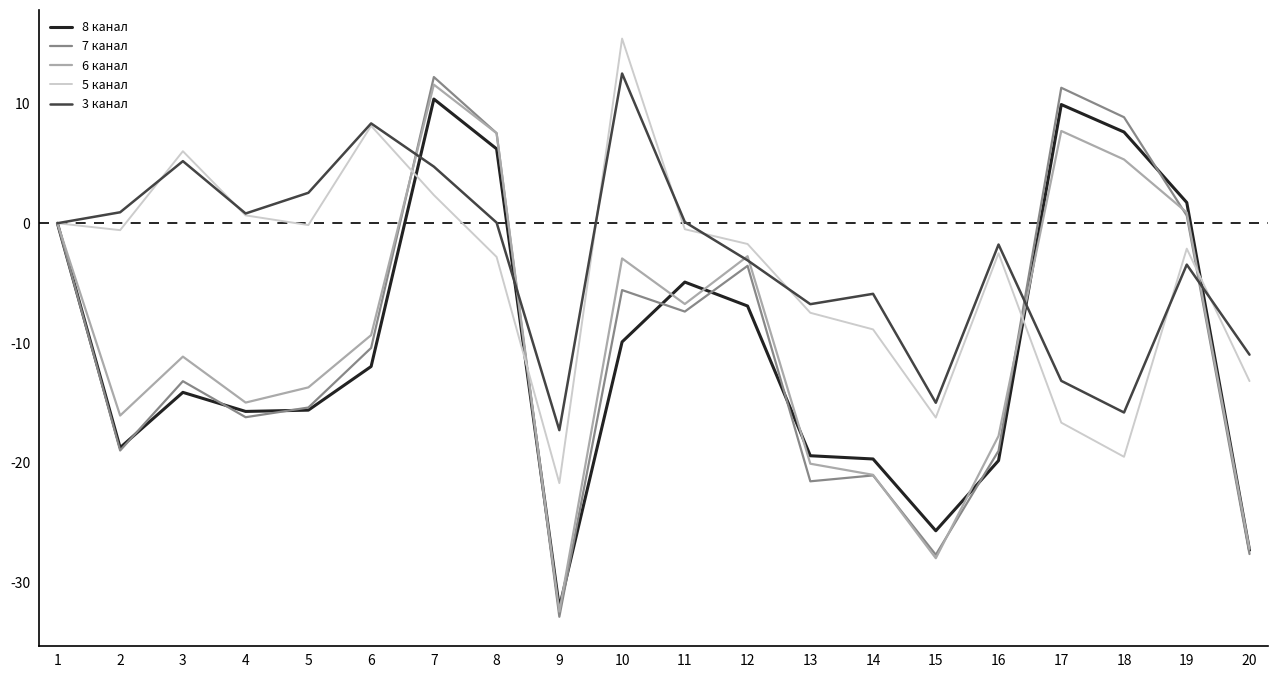

What is the spread (max minus min) of values at 7?

9.9